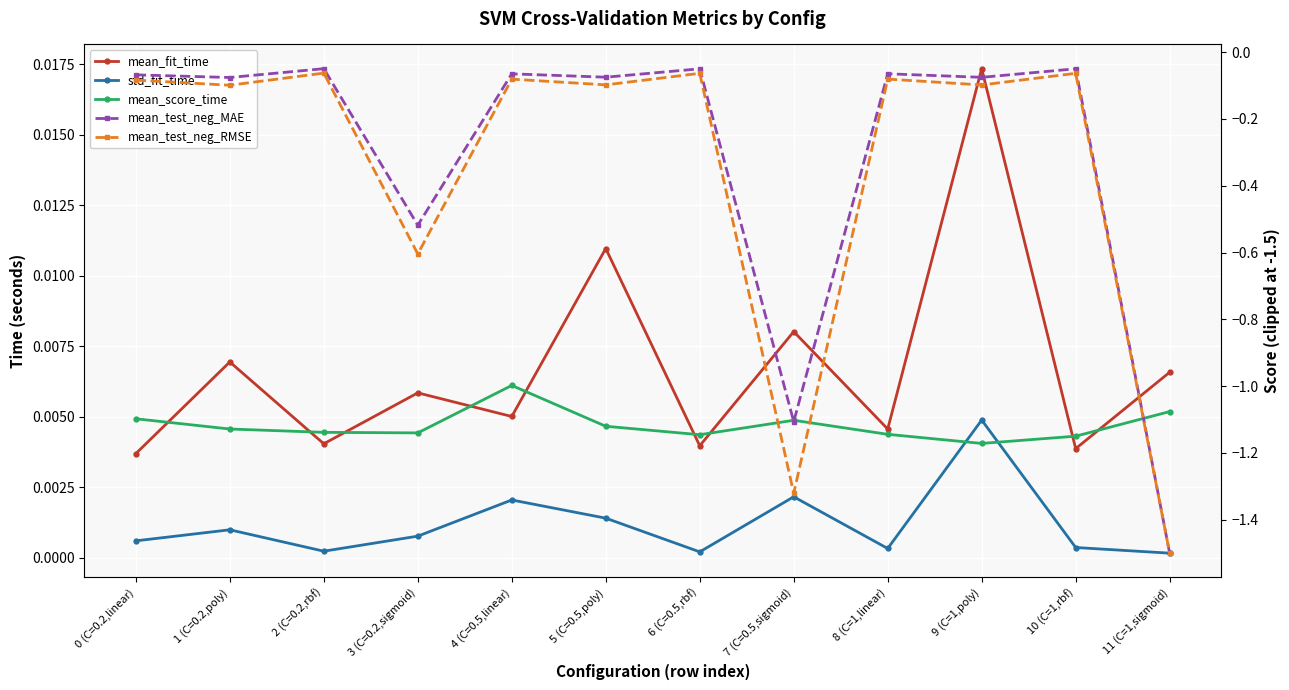

Reading left to right, list all the values displayed in this chart.

mean_fit_time: 0.0	0.0	0.0	0.0	0.0	0.0	0.0	0.0	0.0	0.0	0.0	0.0
std_fit_time: 0.0	0.0	0.0	0.0	0.0	0.0	0.0	0.0	0.0	0.0	0.0	0.0
mean_score_time: 0.0	0.0	0.0	0.0	0.0	0.0	0.0	0.0	0.0	0.0	0.0	0.0
mean_test_neg_MAE: -0.1	-0.1	-0.0	-0.5	-0.1	-0.1	-0.1	-1.1	-0.1	-0.1	-0.0	-1.5
mean_test_neg_RMSE: -0.1	-0.1	-0.1	-0.6	-0.1	-0.1	-0.1	-1.3	-0.1	-0.1	-0.1	-1.5